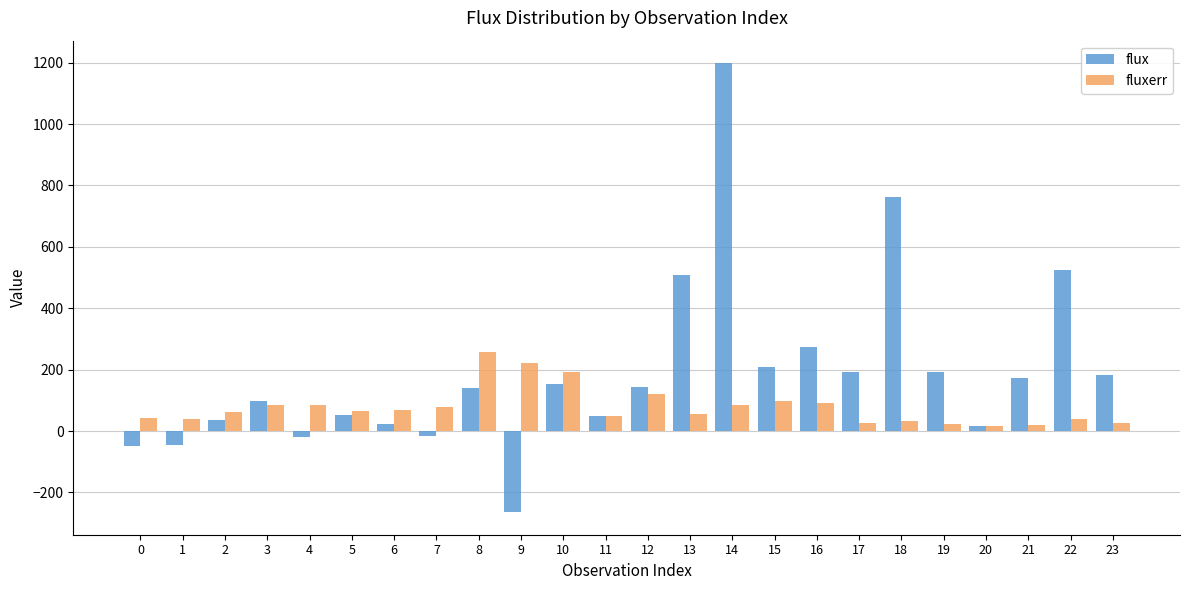

What is the total value across all series at 6?

91.3